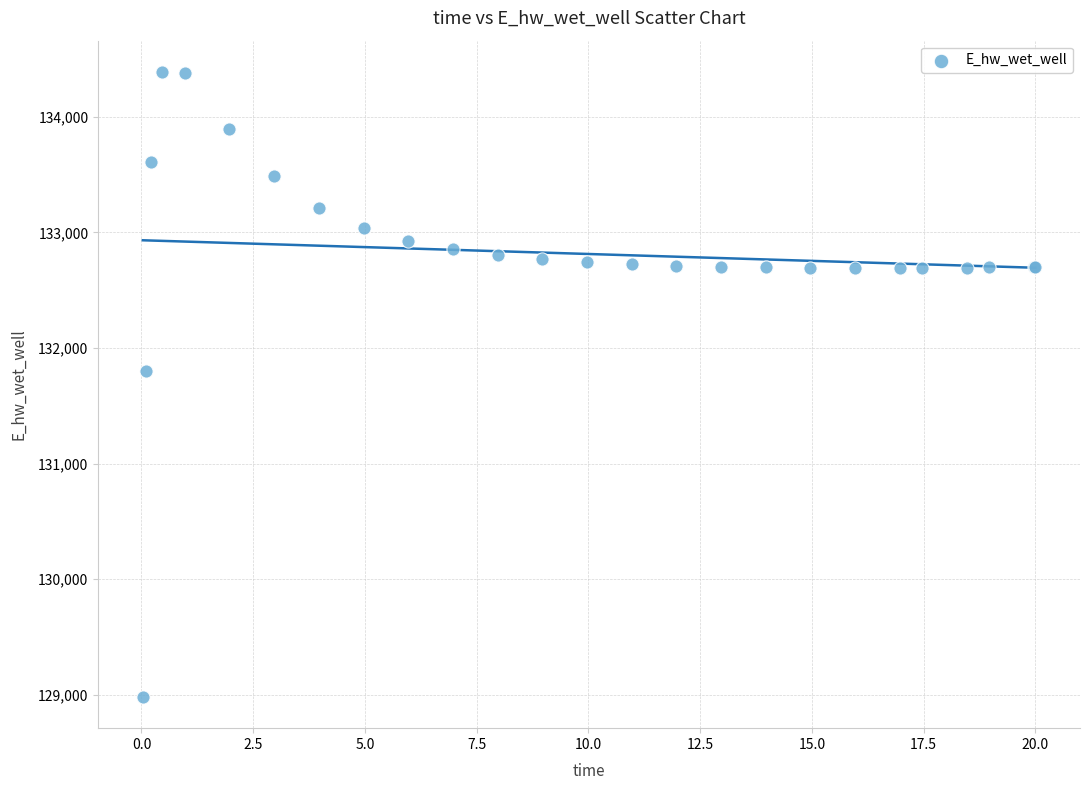

What Y value in the scatter plot is closest to 131684?

131801.2